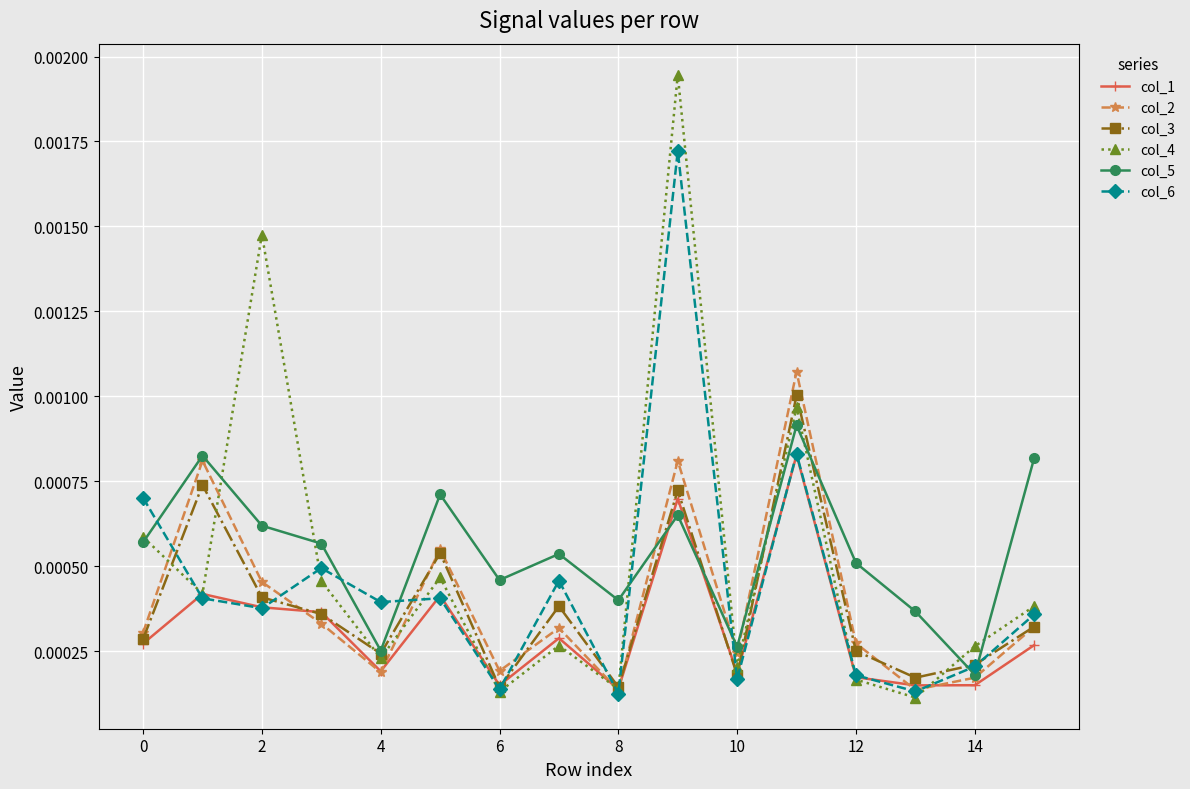

Count the col_2 values in the range 0 to 1.

16